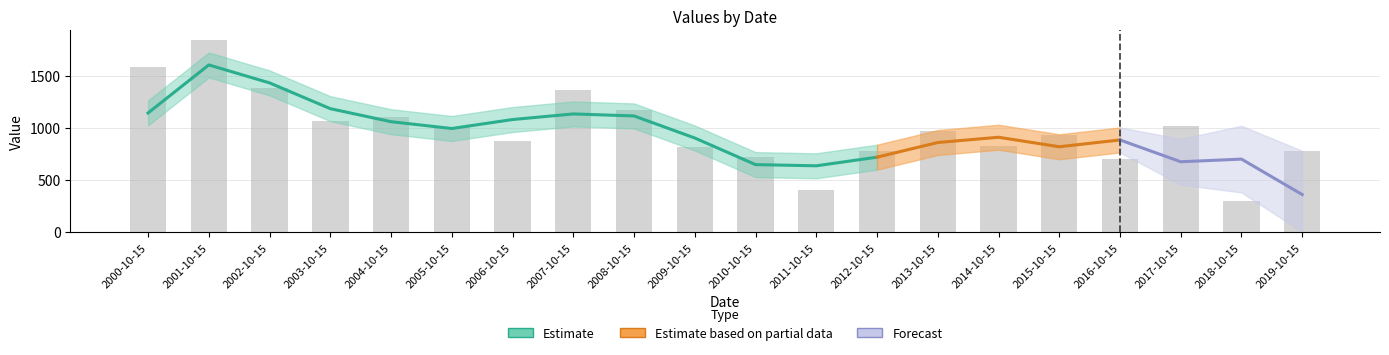

What is the label of the 8th bar from the right?

2012-10-15